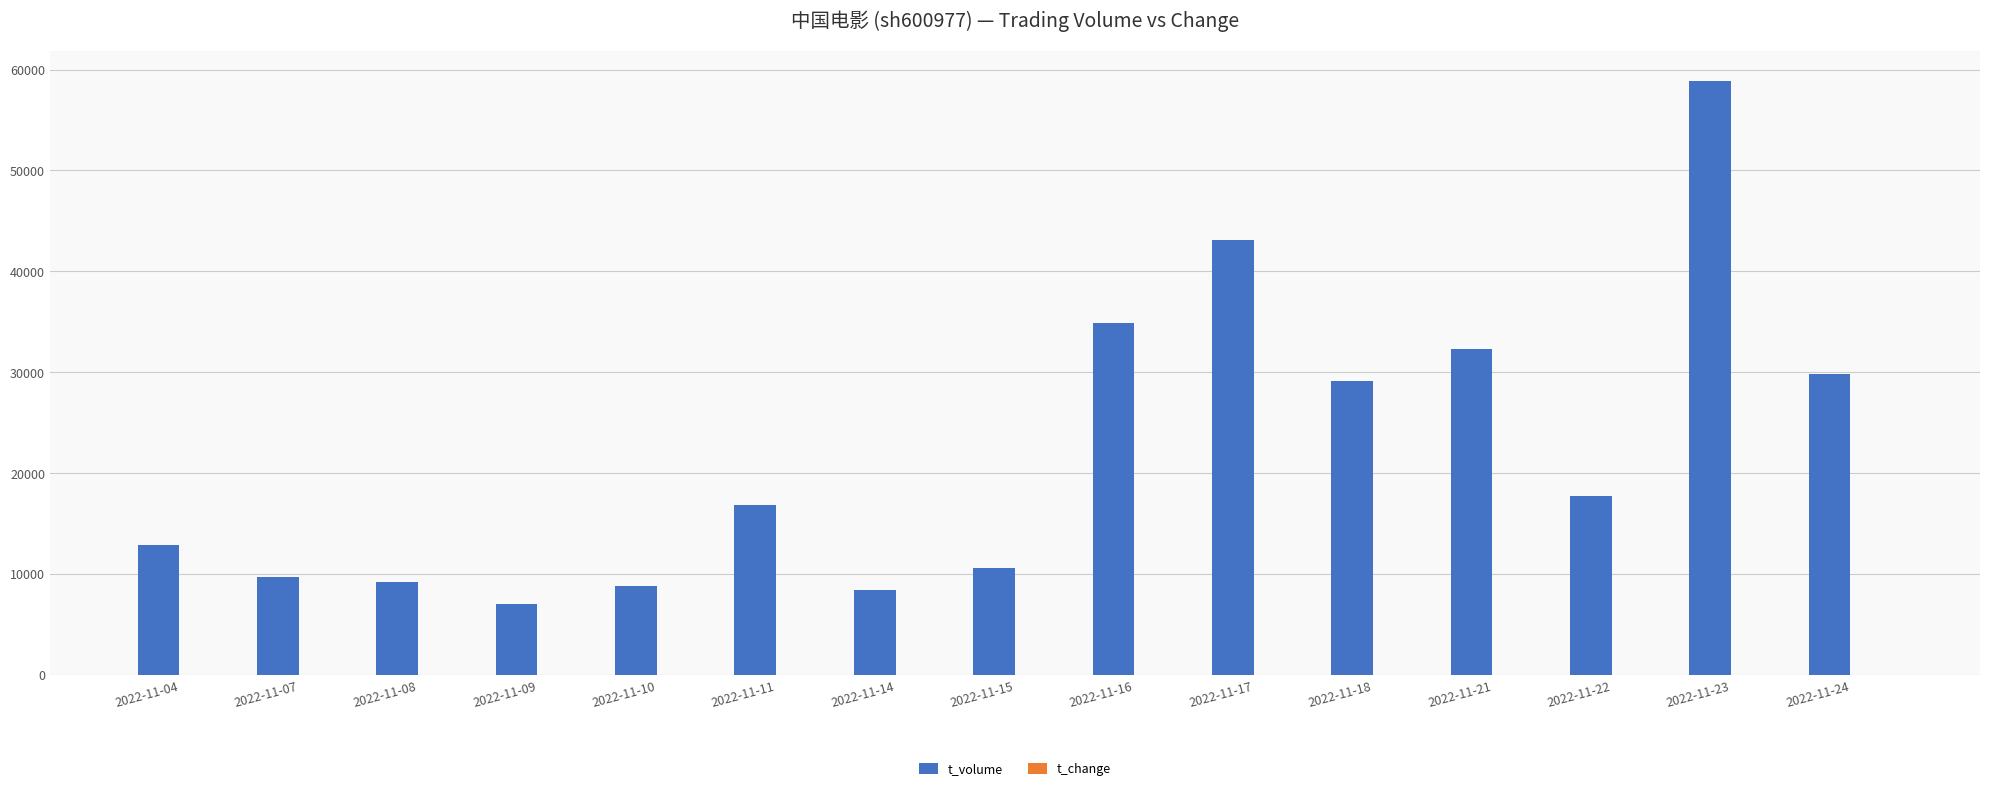

What is the greatest value displayed?

58890.0